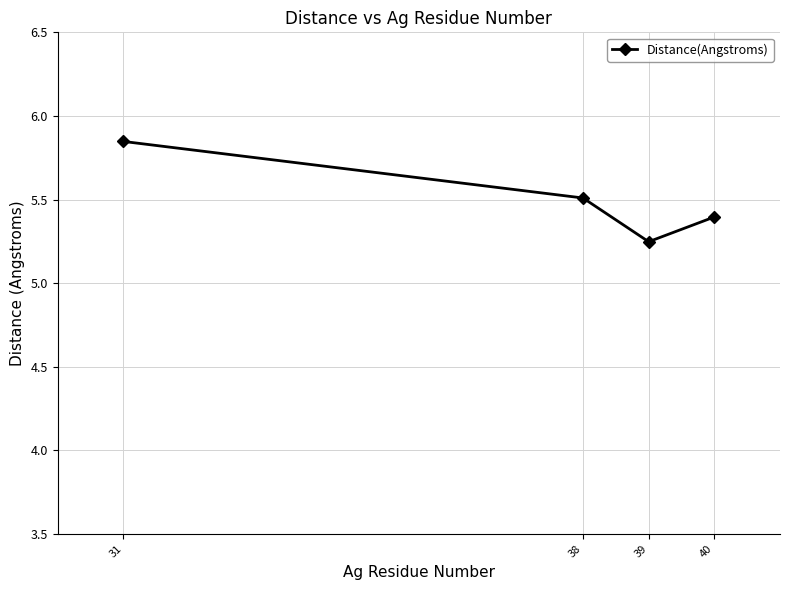

Which category has the highest value across all series?

31